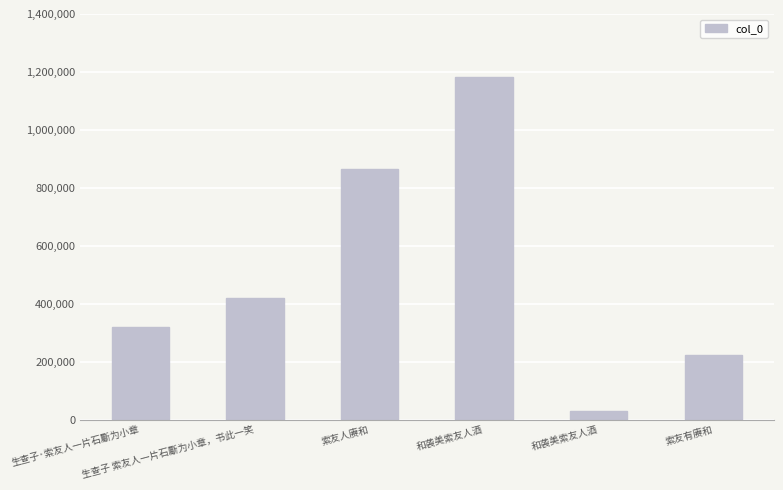

What is the maximum value shown in the chart?

1181638